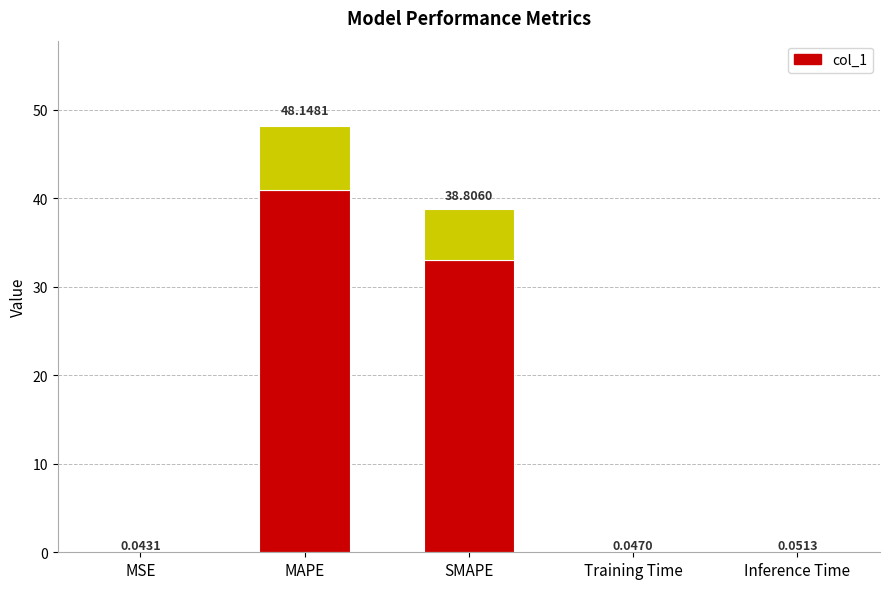

Reading left to right, transcribe all the data shown in this chart.

0.0	40.9	33.0	0.0	0.1